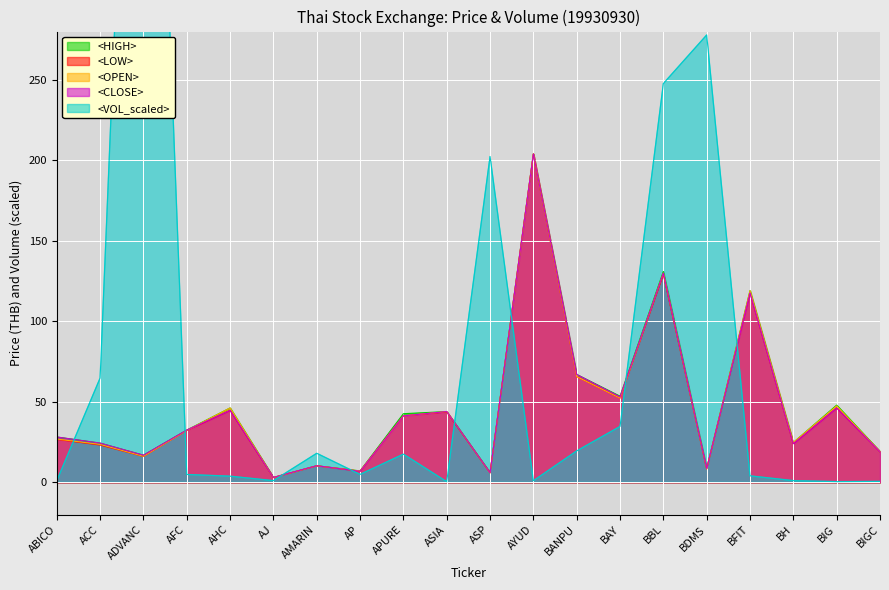

What is the value of the <CLOSE> point at the 11th from the left?

6.0